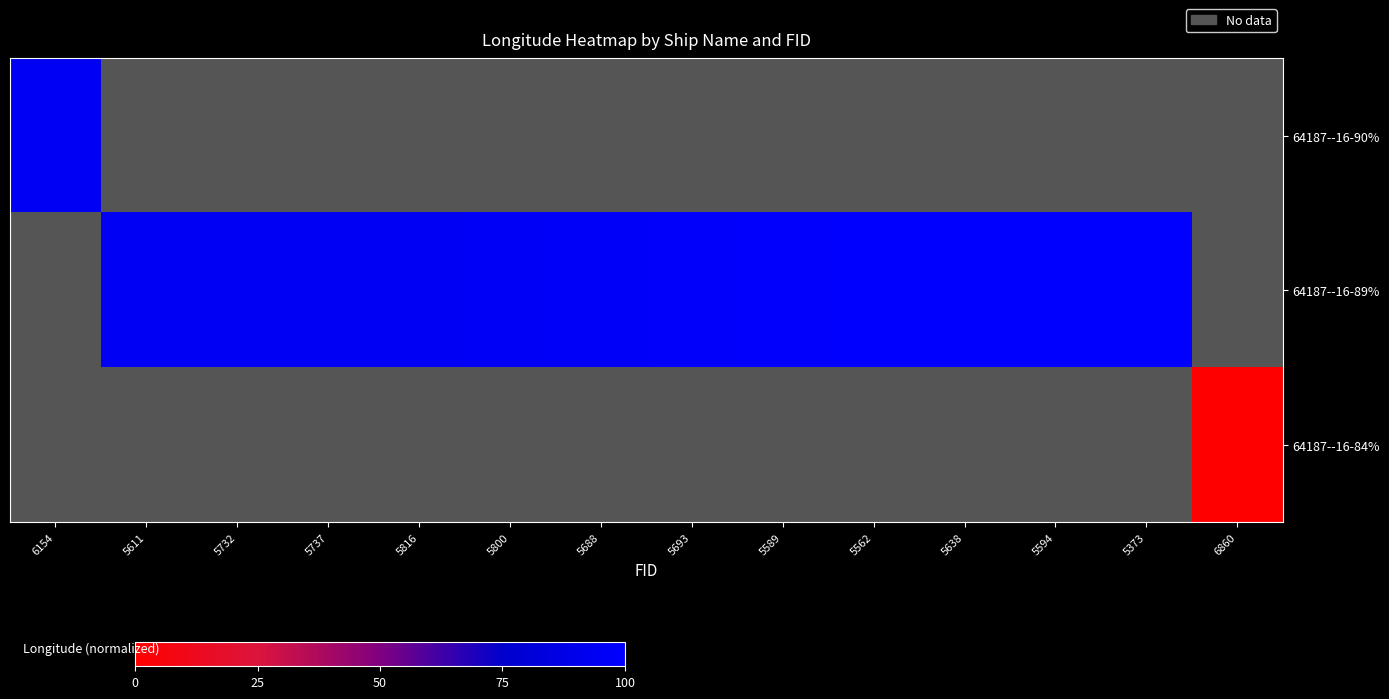

Between 5594 and 6154, which is larger?

6154